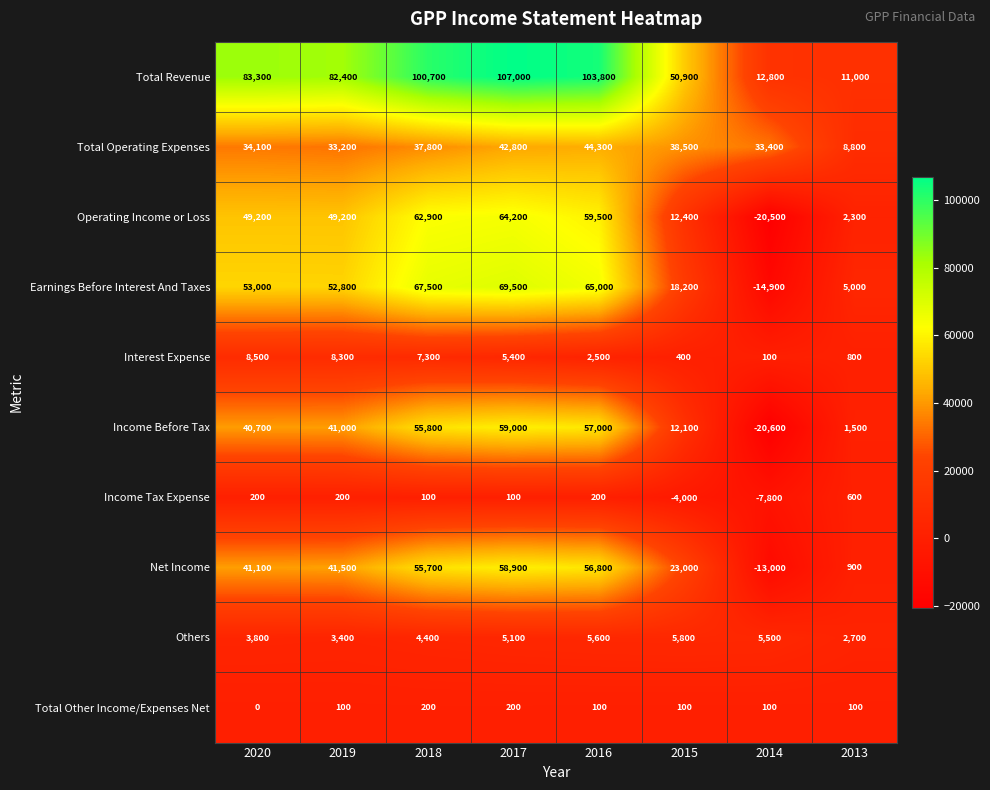

The Earnings Before Interest And Taxes series shows 67500 at 2018. True or false?

True